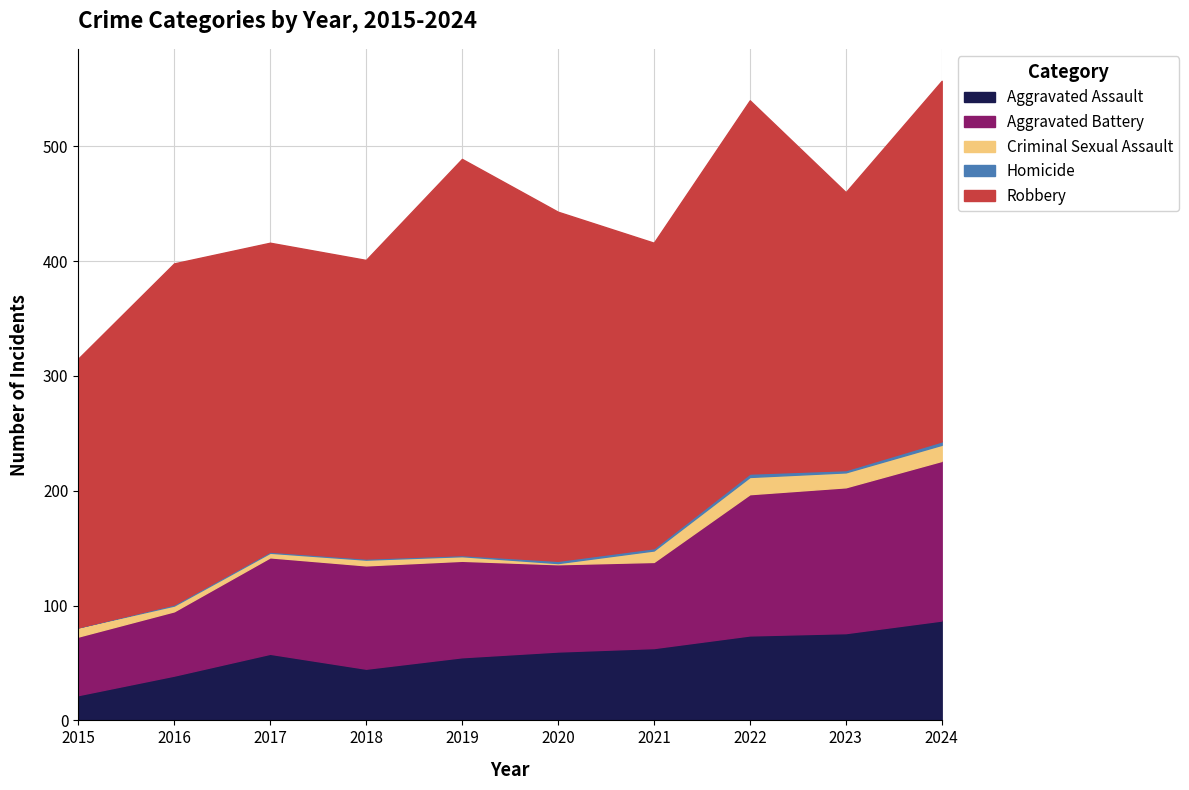

Rank the categories by Robbery value from highest to lowest.

2019, 2022, 2024, 2020, 2016, 2017, 2021, 2018, 2023, 2015